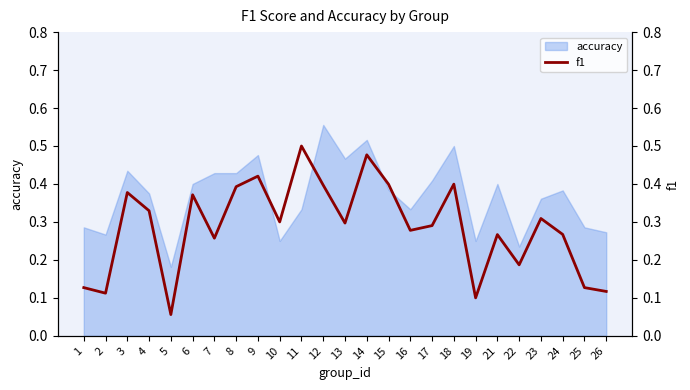

What is the difference between the maximum and minimum values?

0.4